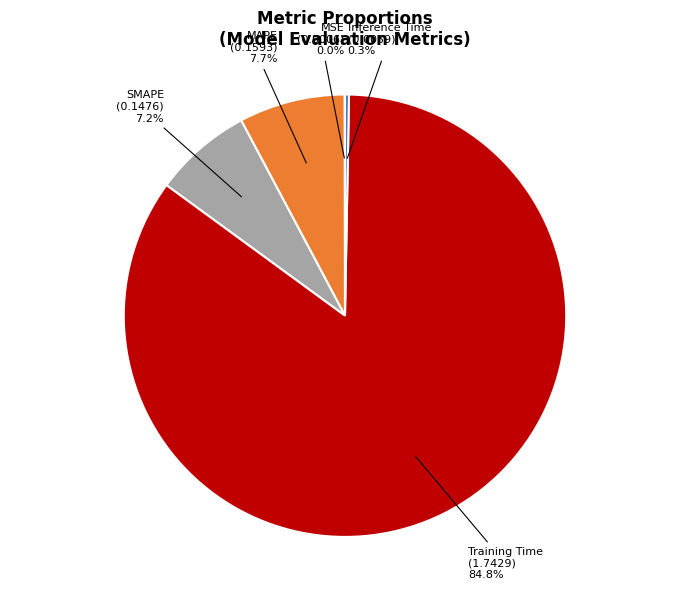

Which category accounts for the majority?

Training Time